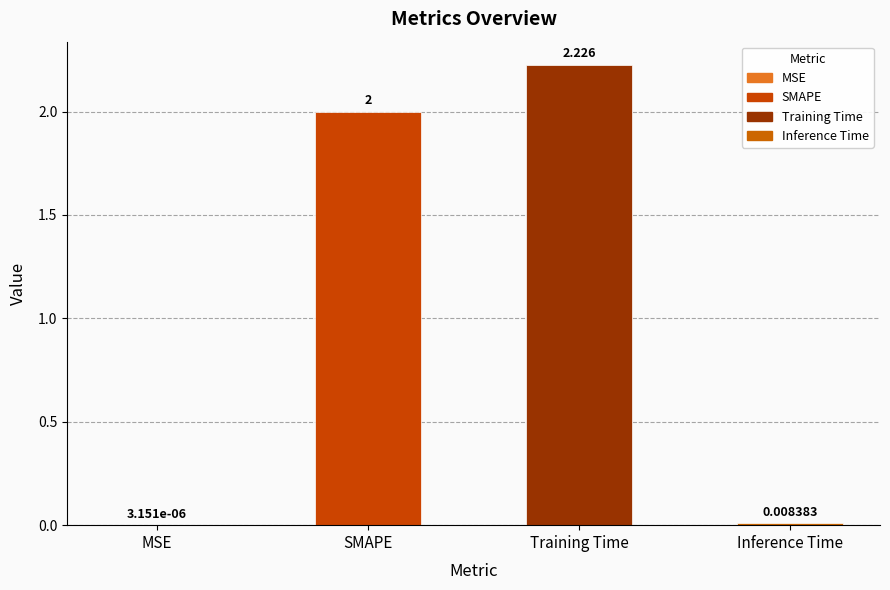

Which category has the highest value across all series?

Training Time